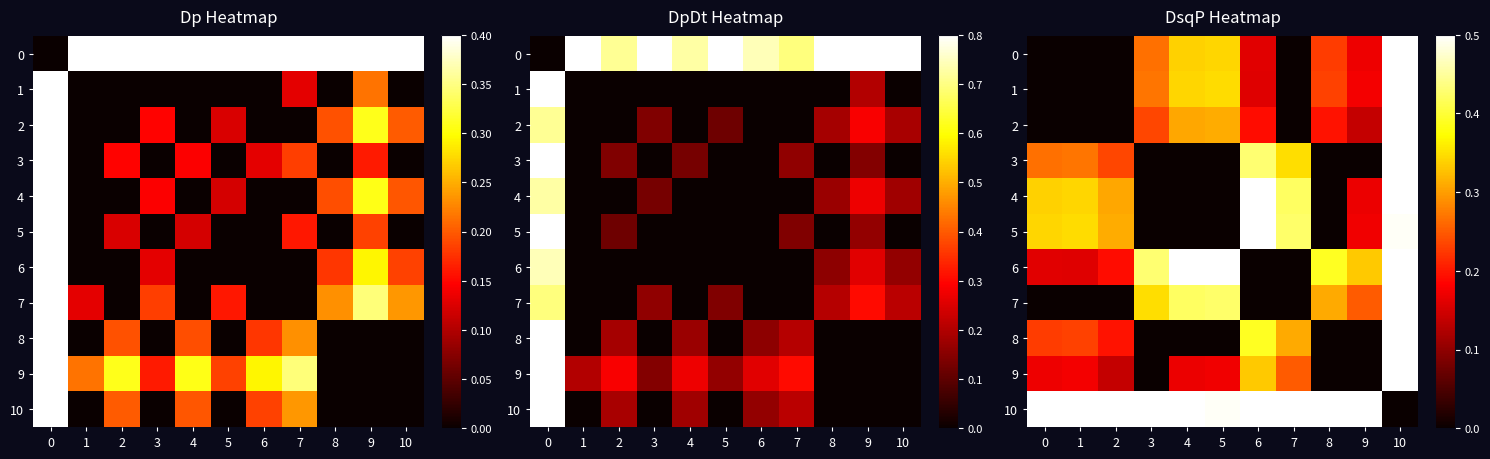

Rank the series by their maximum value, from highest to lowest.

6, 10, 7, 1, 0, 2, 9, 8, 3, 5, 4